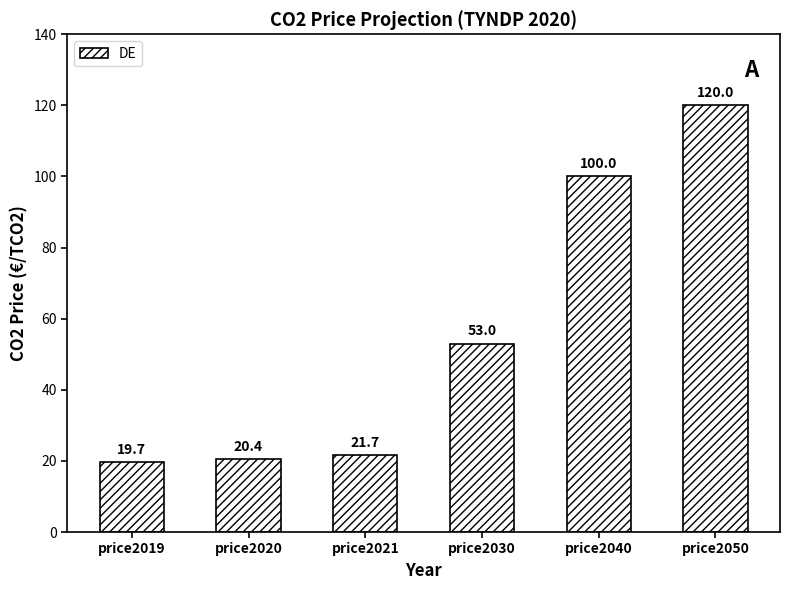

How many bars are there in total?

6